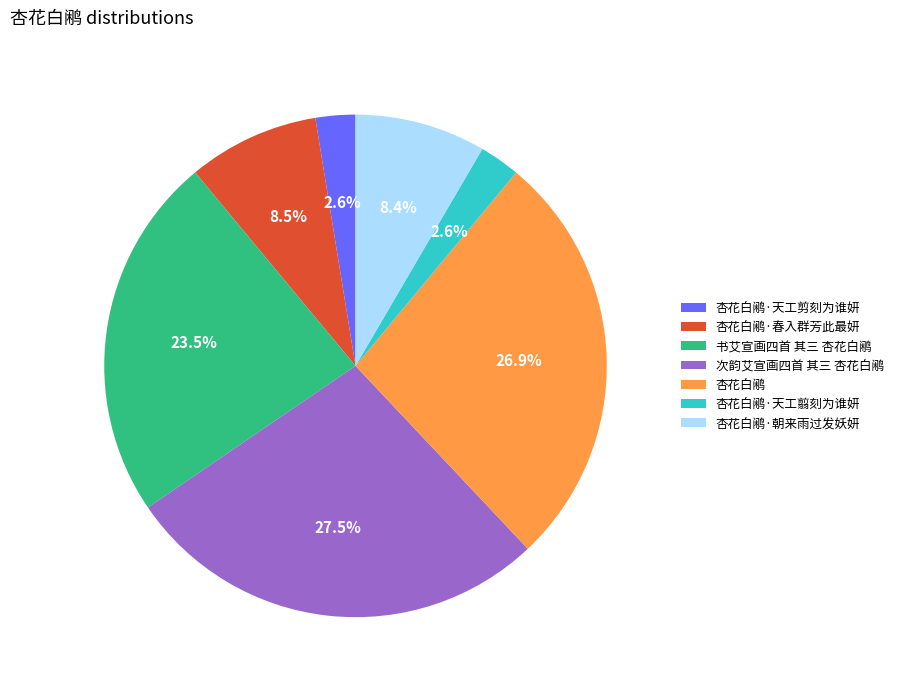

Count the number of slices in the pie.

7